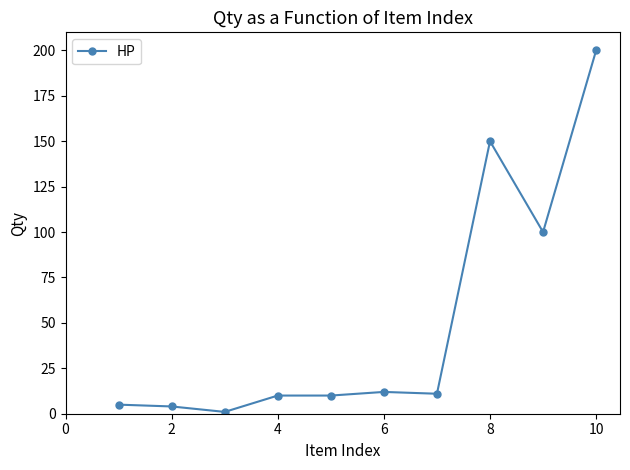

How many distinct data groups are displayed?

1